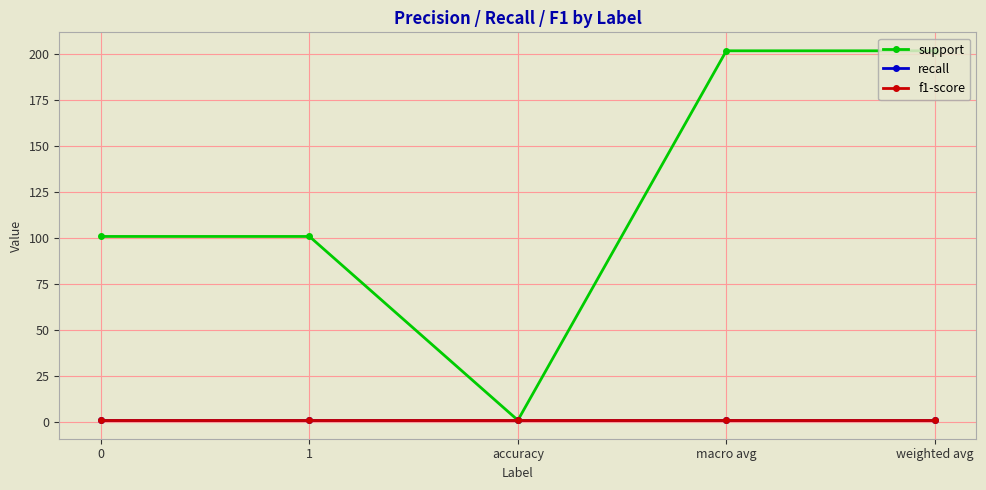

True or false: support has more than 0 points higher than both neighbors.

False